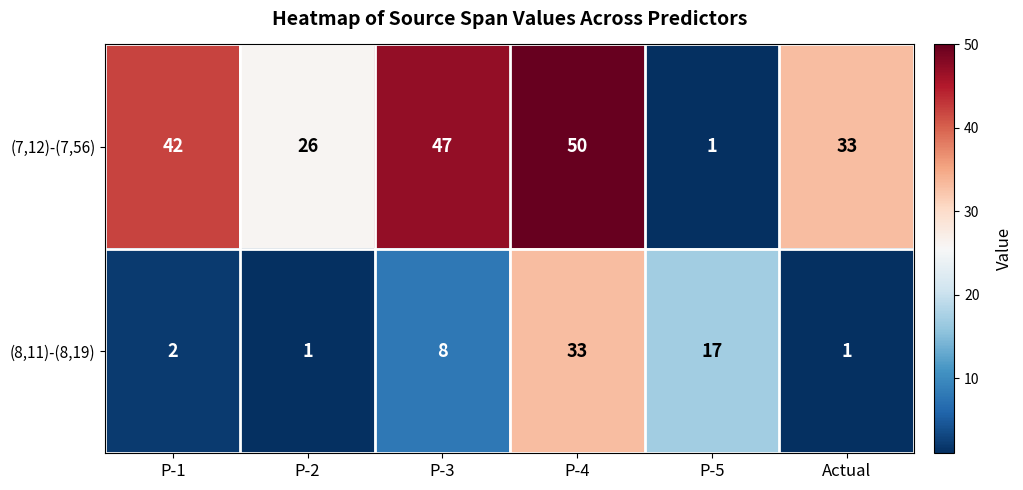

Between P-5 and Actual, which series saw the biggest shift?

(7,12)-(7,56)